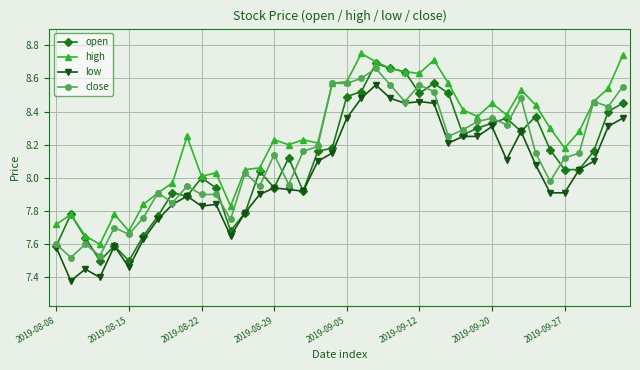

Which series has the largest total across all categories?

high